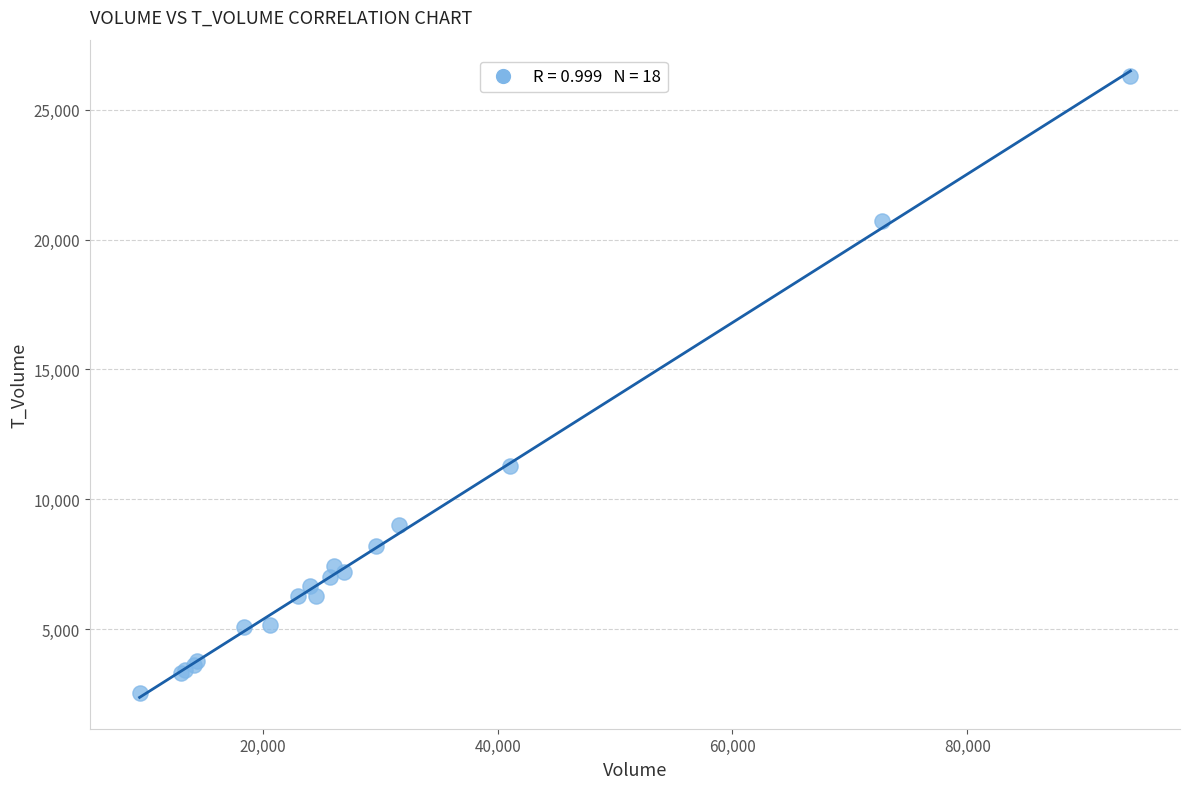

What Y value in the scatter plot is closest to 14411?

11272